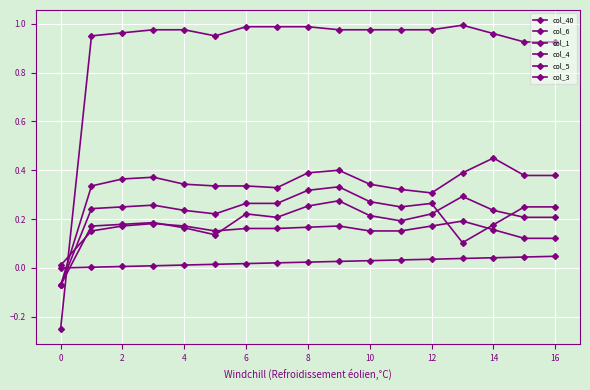

Does the chart display data point markers on the line(s)?

Yes